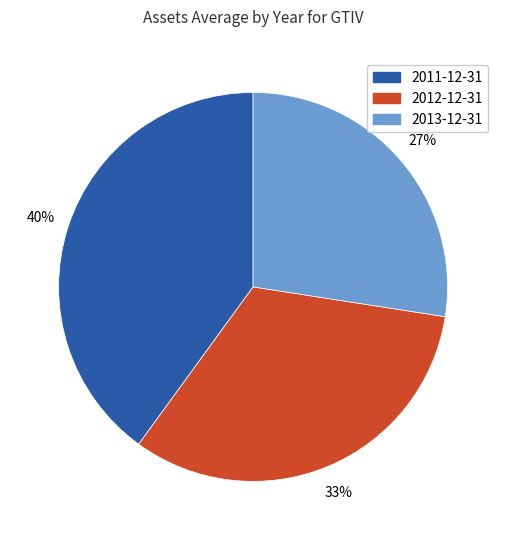

Do 2013-12-31 and 2011-12-31 together represent more than half of the pie?

Yes